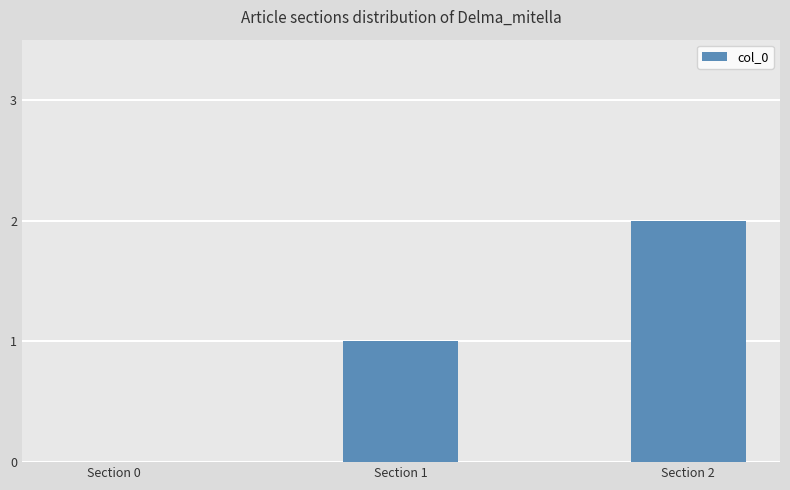

What is the maximum value shown in the chart?

2